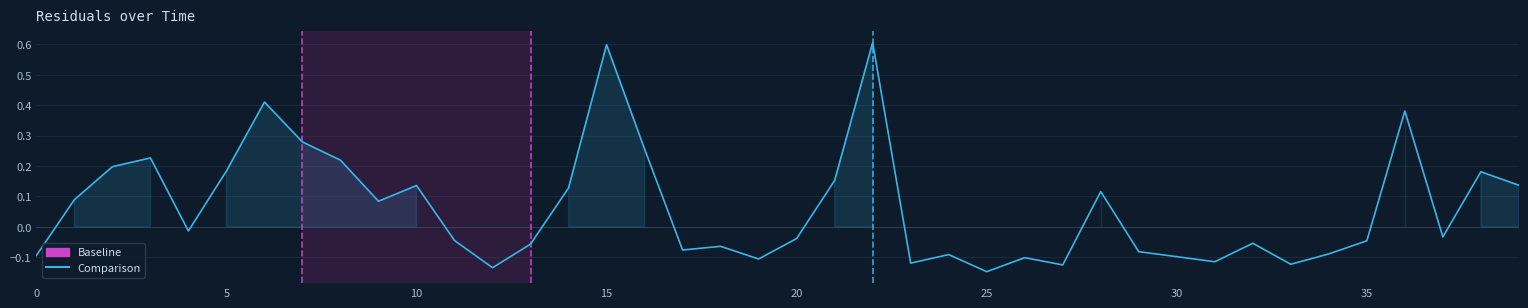

What is the difference between the maximum and minimum values?

0.8